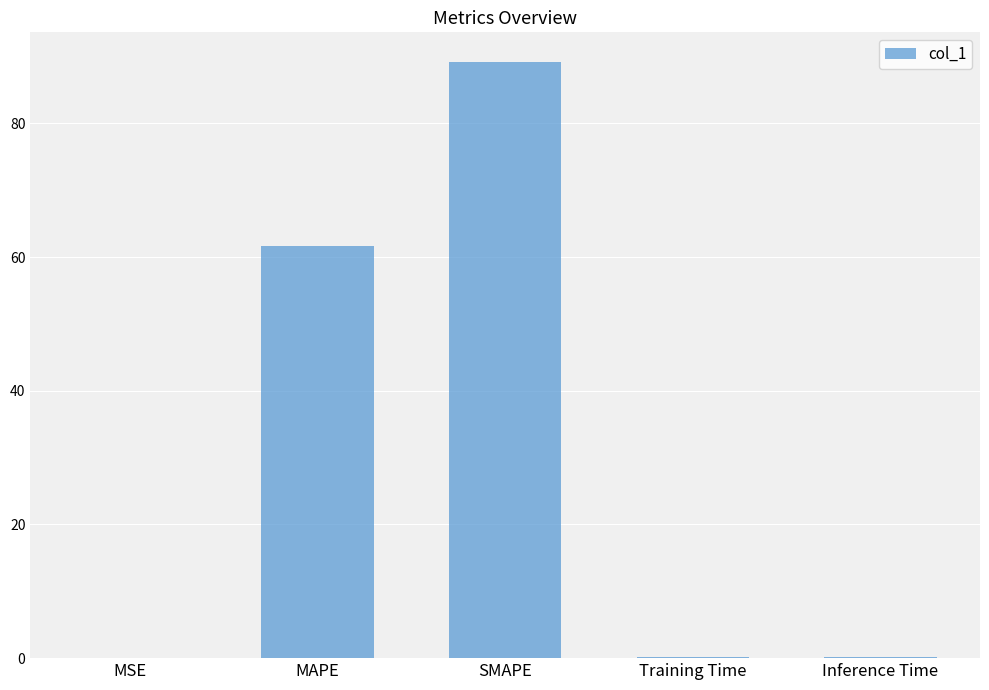

Is it true that the value at MAPE is 28.6?

False